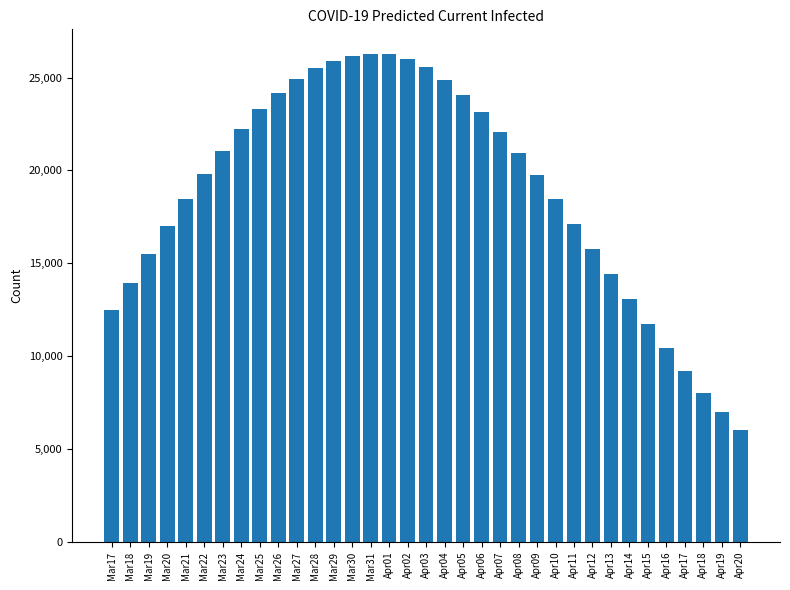

What is the label of the 22nd bar from the right?

Mar30